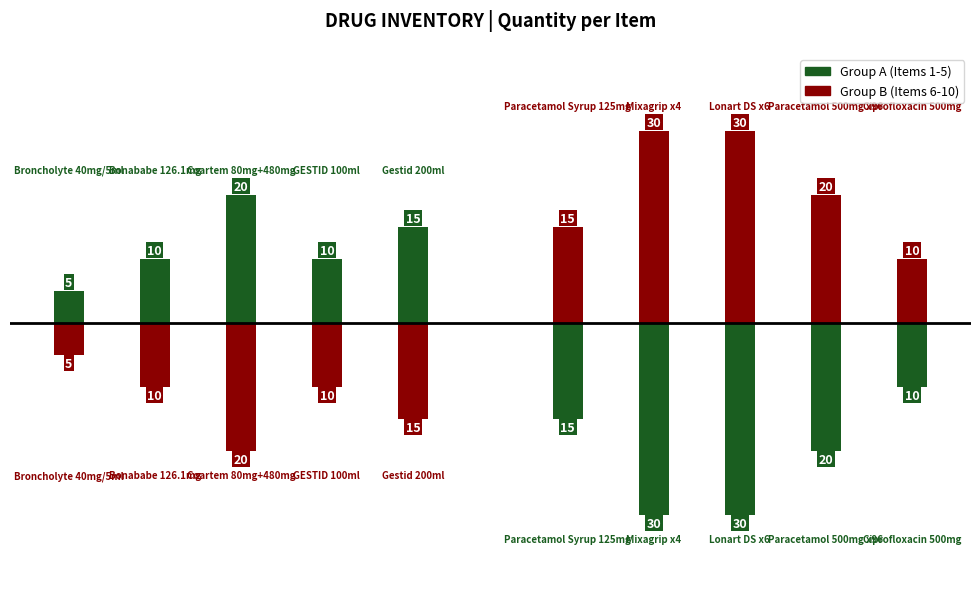

Is the value of Group B (Items 6-10) at 0 greater than the value of Group A (Items 1-5) at 1?

Yes